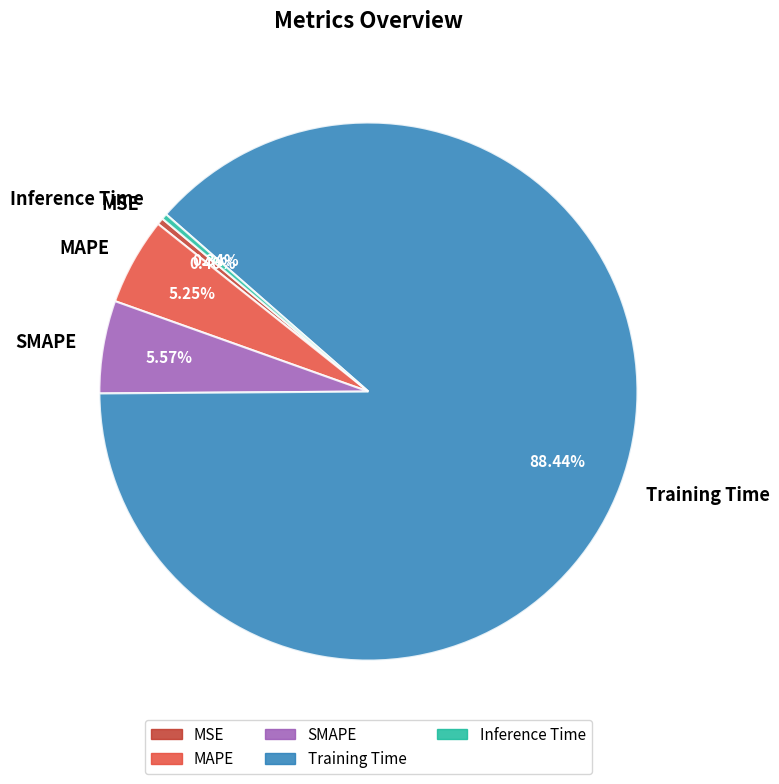

Combined, do MAPE and MSE account for over 50%?

No